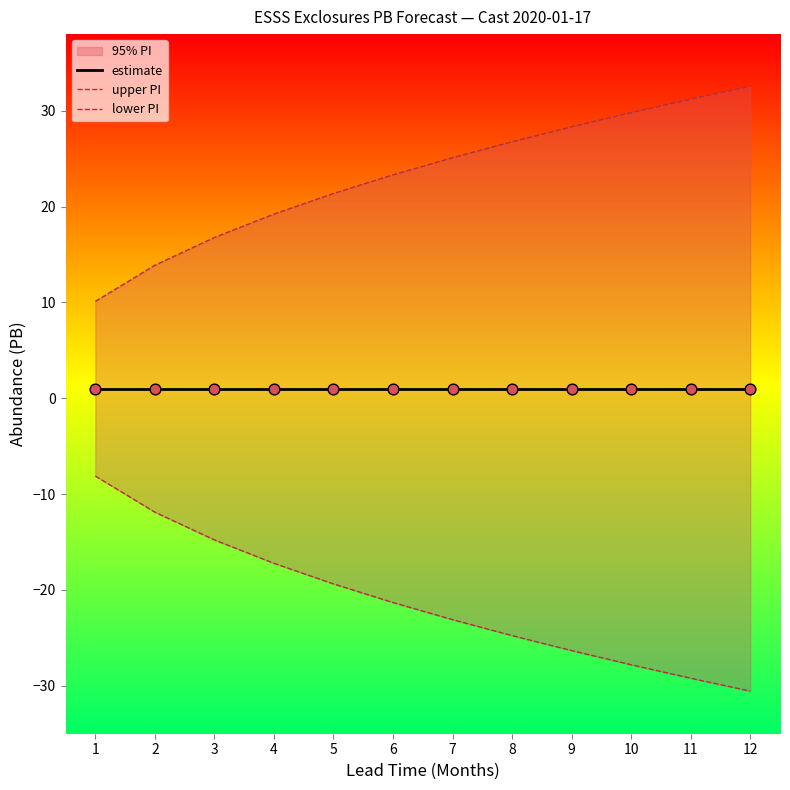

Which series has the widest spread of Y values?

upper PI